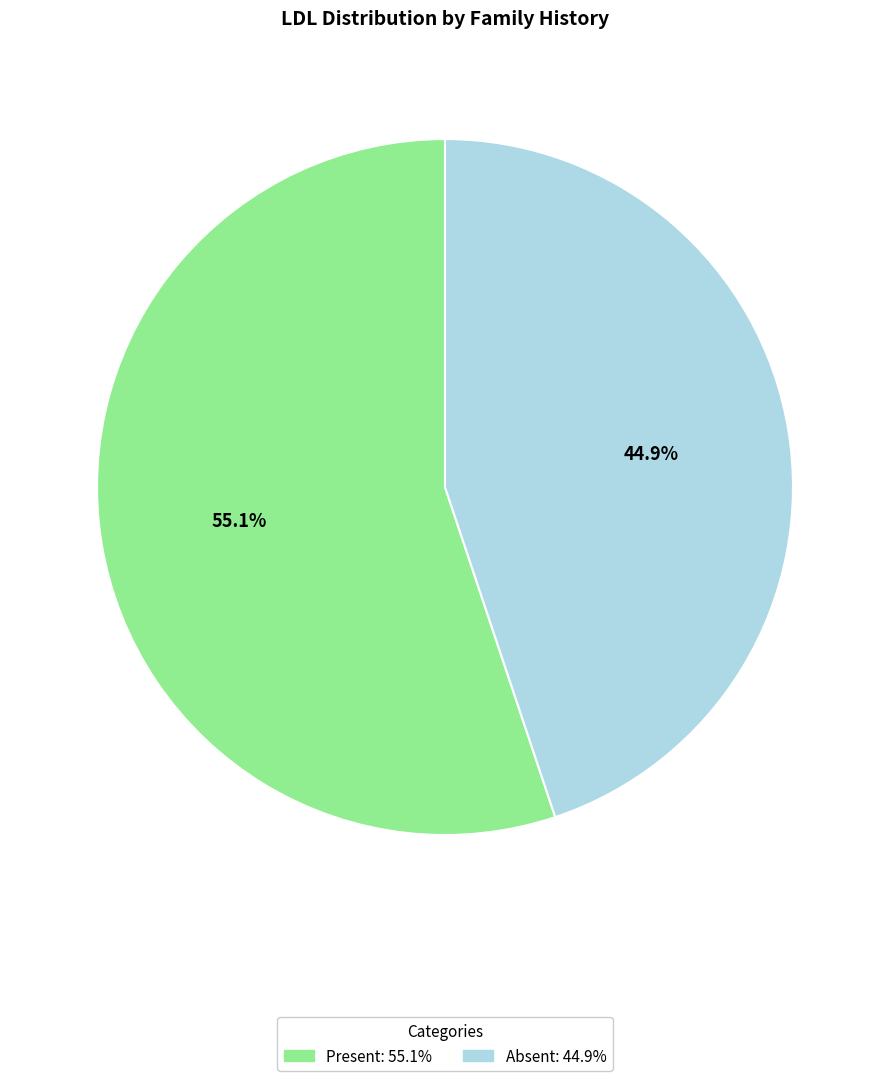

Is there any slice that represents more than half of the pie?

Yes